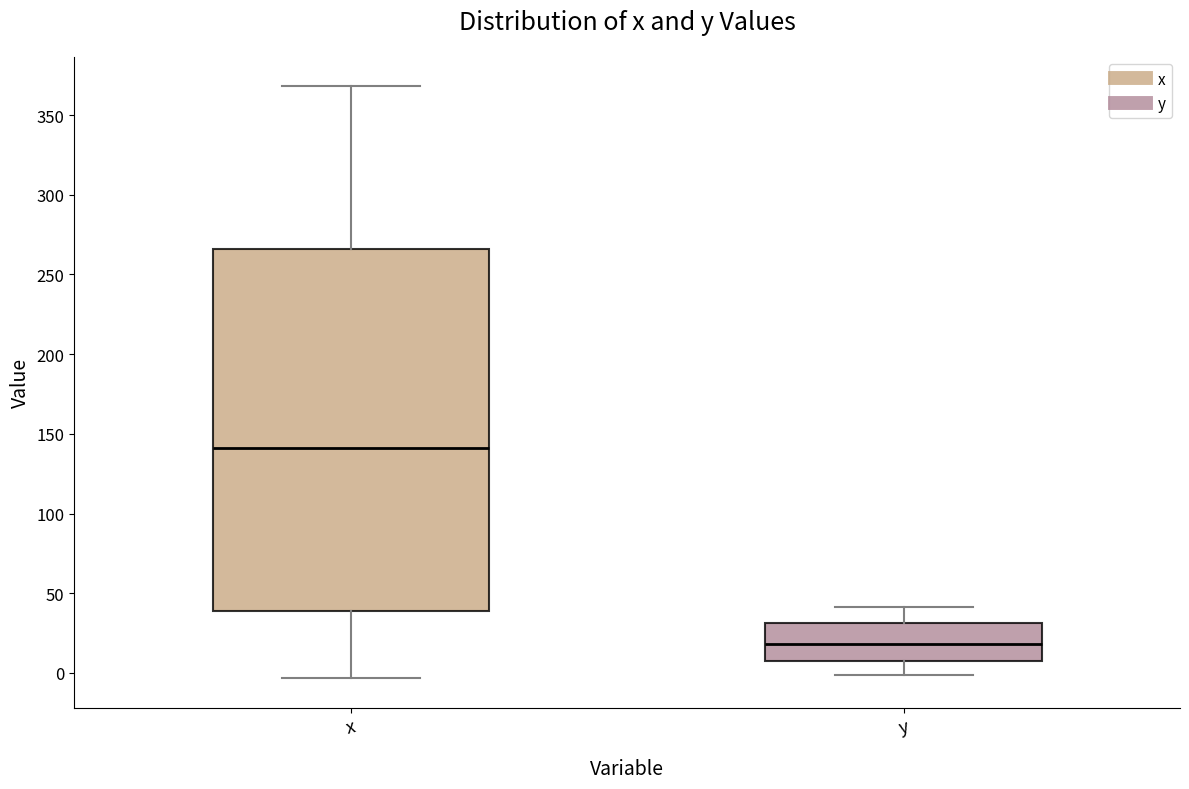

Where is the lower edge of the box for y on the y-axis? The values are not printed on the chart, so give them approximately, as read against the axis.

10